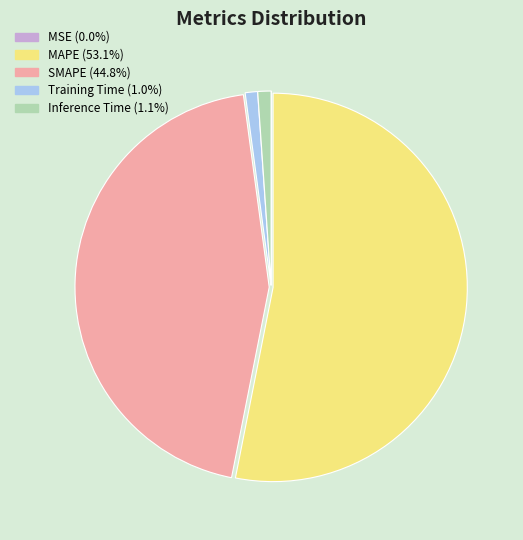

Is the sum of SMAPE and MAPE greater than half?

Yes